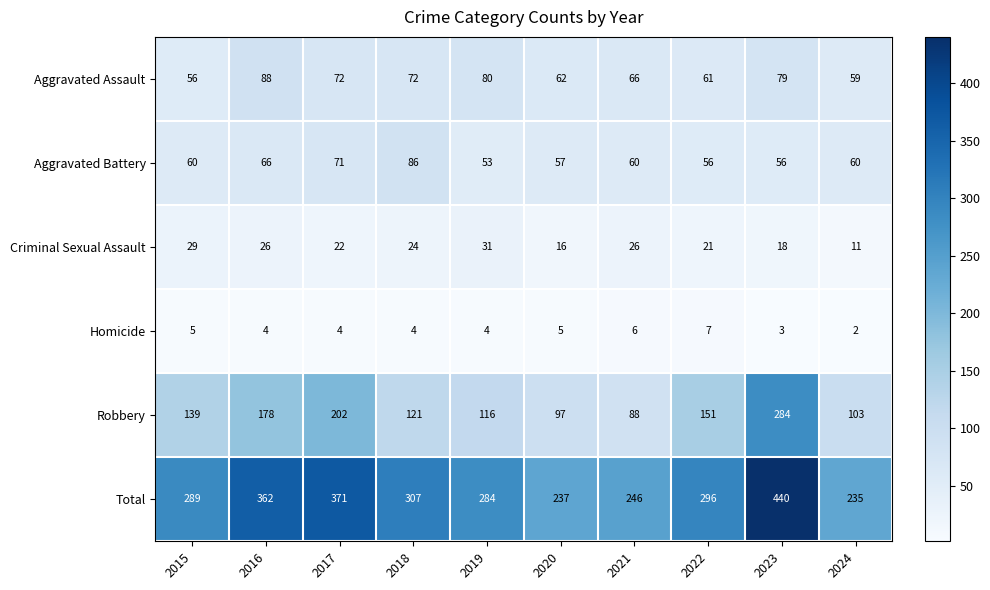

Which series has the largest total across all categories?

Total